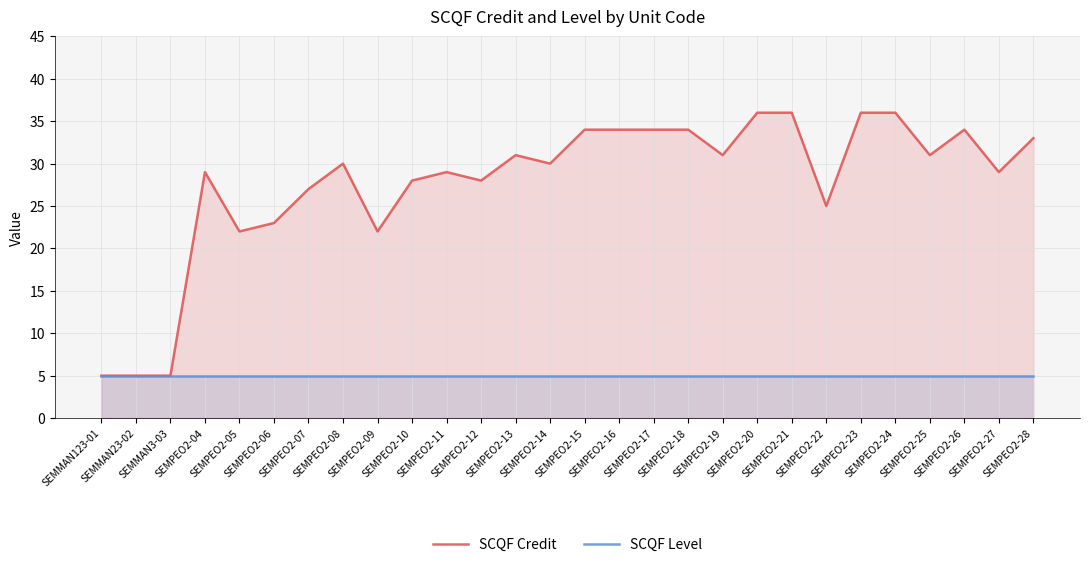

What is the label of the 7th point from the left?

SEMPEO2-07